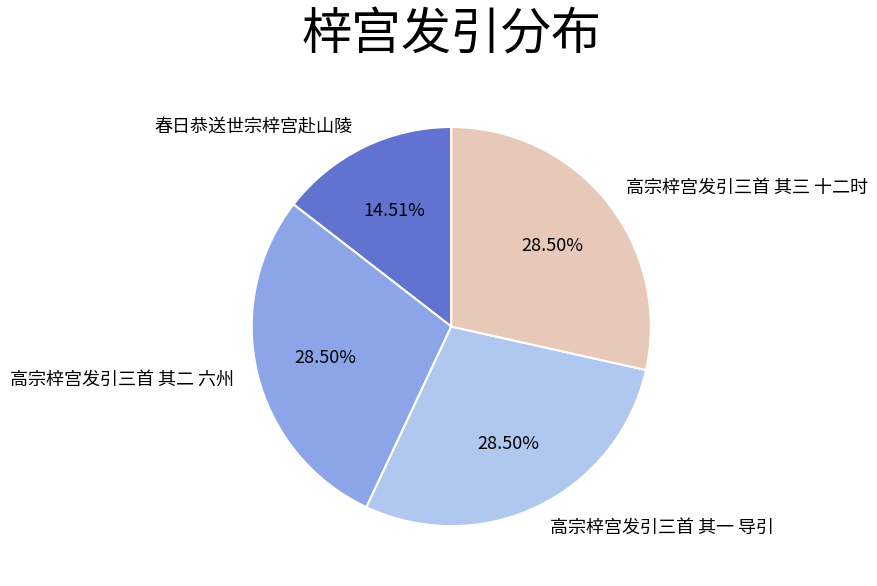

What is the smallest slice in the pie chart?

春日恭送世宗梓宫赴山陵